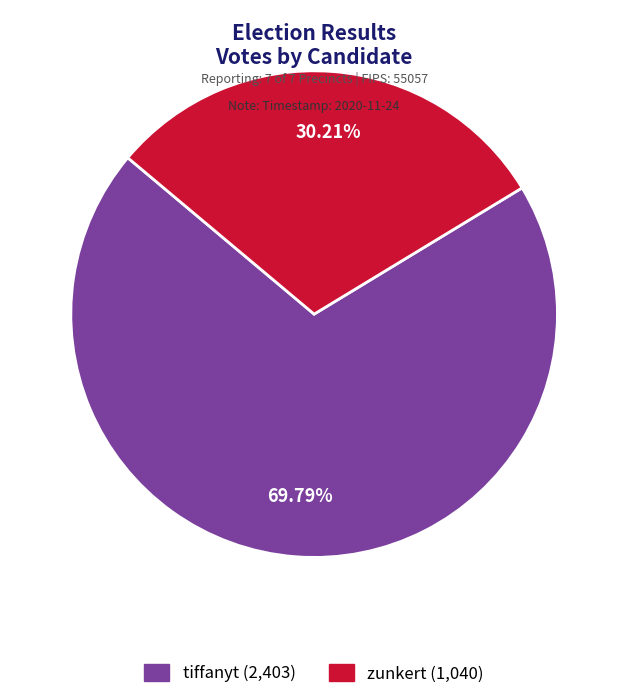

Is tiffanyt the majority of the pie?

Yes